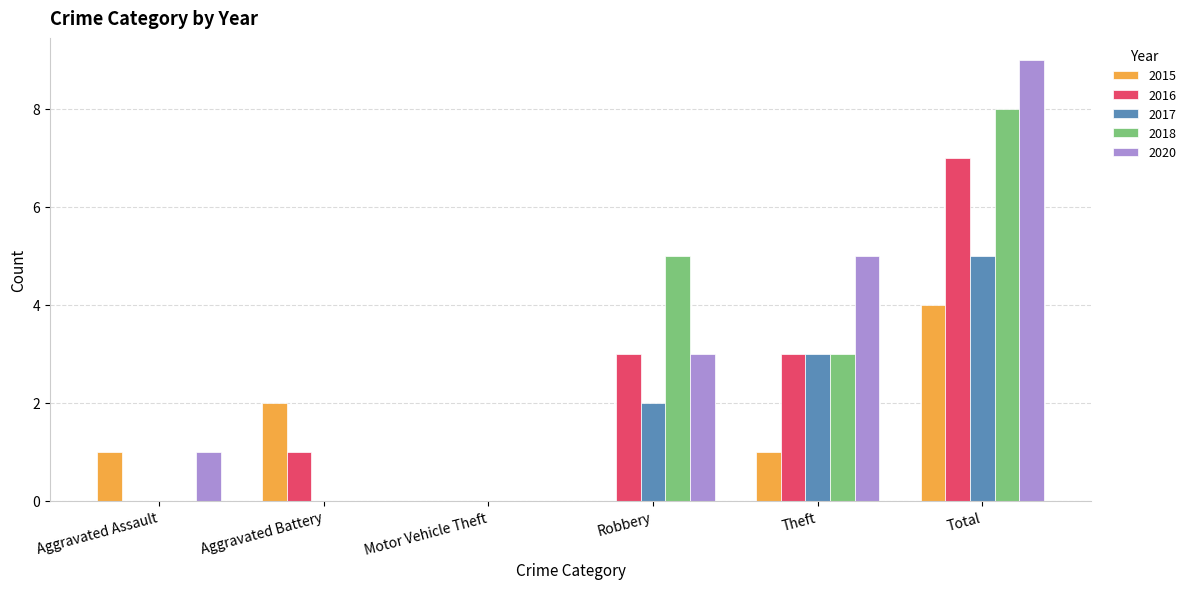

Which series has the largest range (max minus min)?

2020